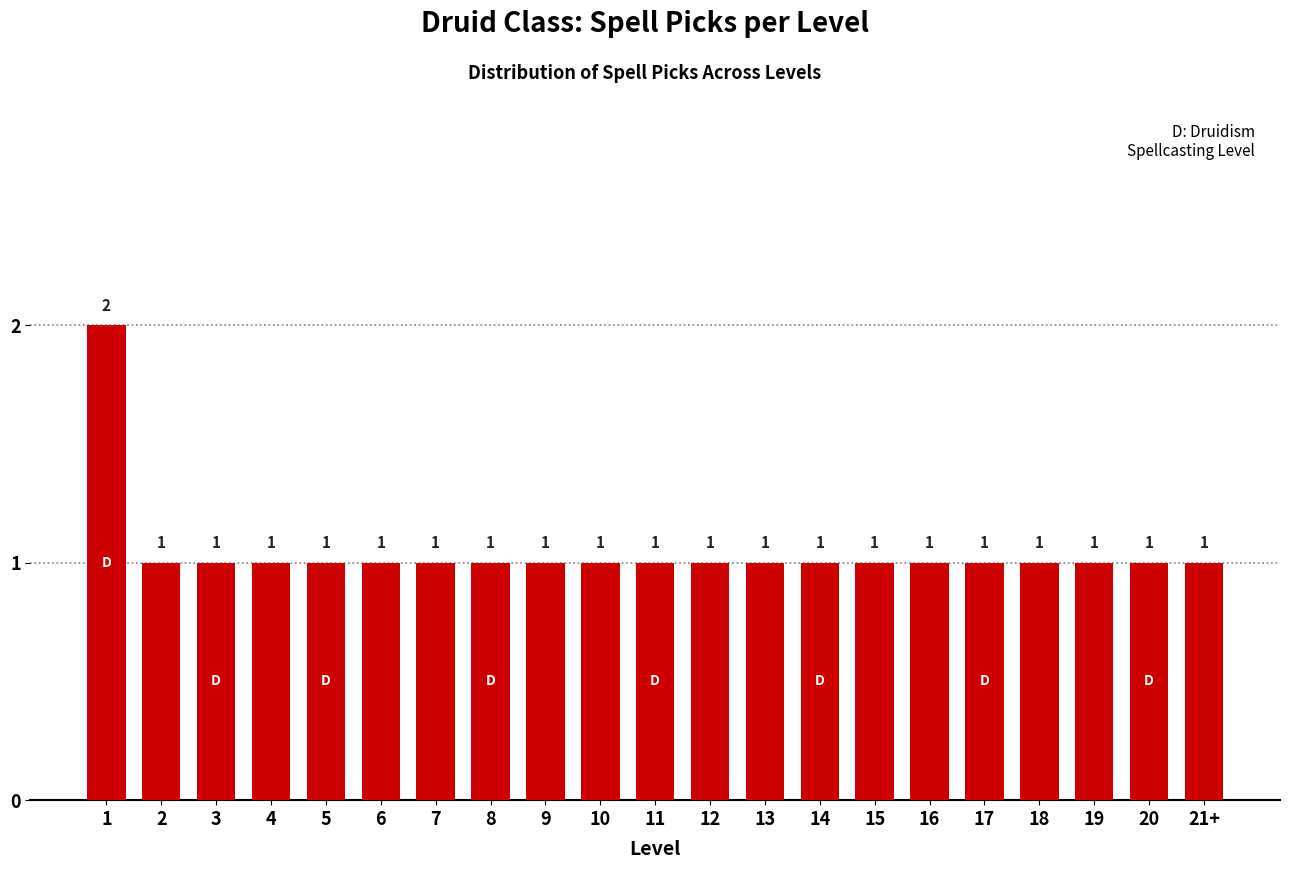

Reading left to right, transcribe all the data shown in this chart.

1=2	2=1	3=1	4=1	5=1	6=1	7=1	8=1	9=1	10=1	11=1	12=1	13=1	14=1	15=1	16=1	17=1	18=1	19=1	20=1	21+=1